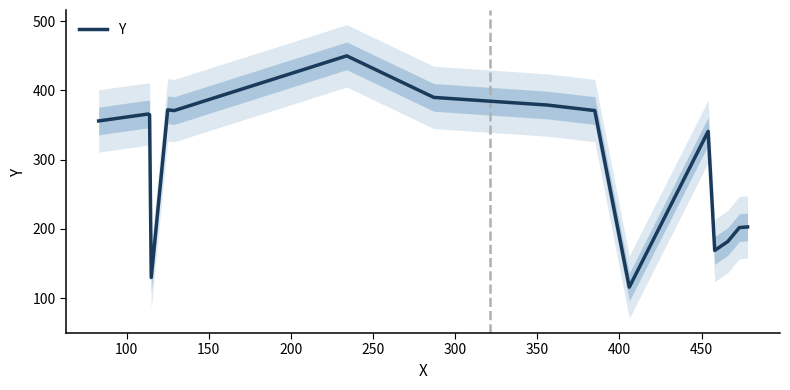

What is the maximum value for Y?

450